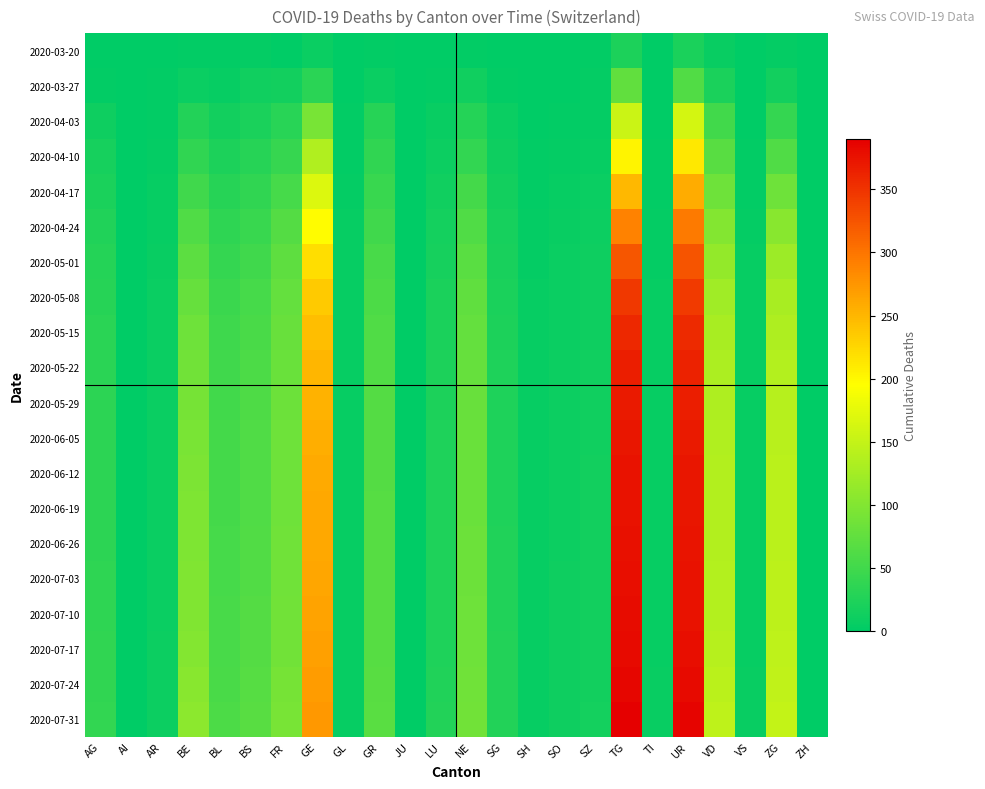

Which label corresponds to the smallest value in the chart?

AI